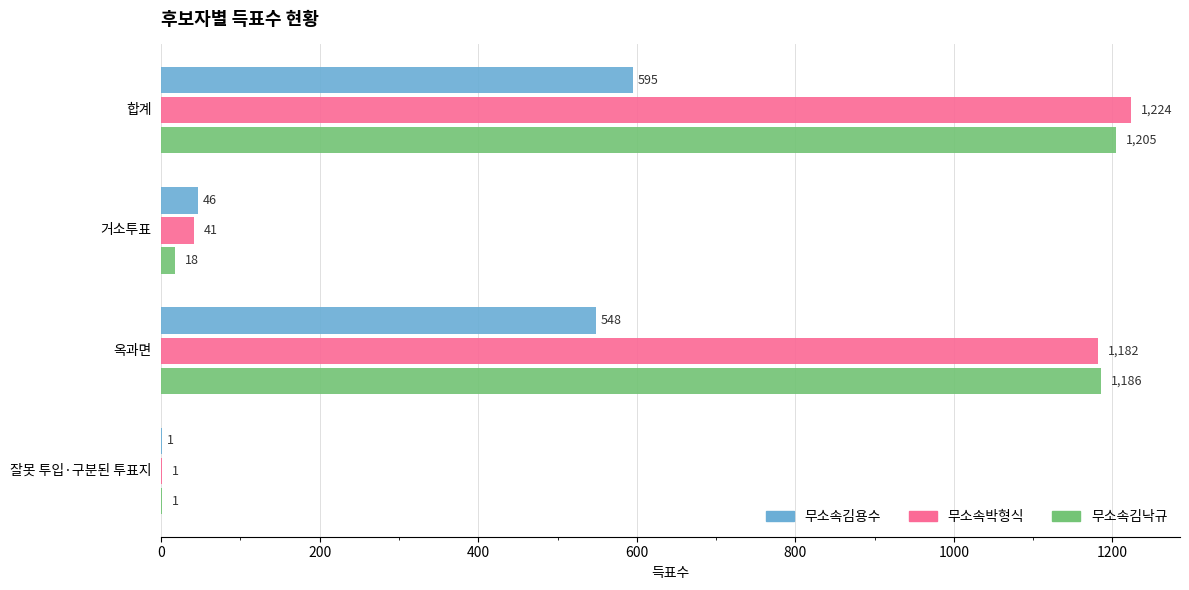

What is the sum of all 무소속김낙규 values?

2410